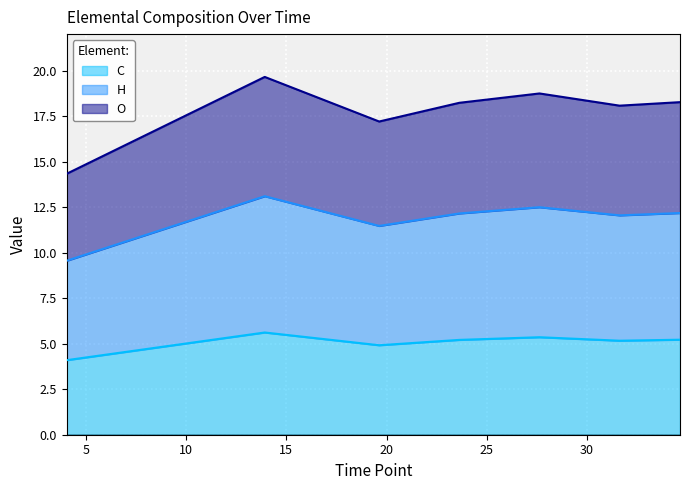

List the labels in order of H value, smallest first.

4.031890083888889, 19.62992619083333, 31.630398015, 23.63104130083333, 34.64638104888889, 27.63159215277778, 13.91897125777778